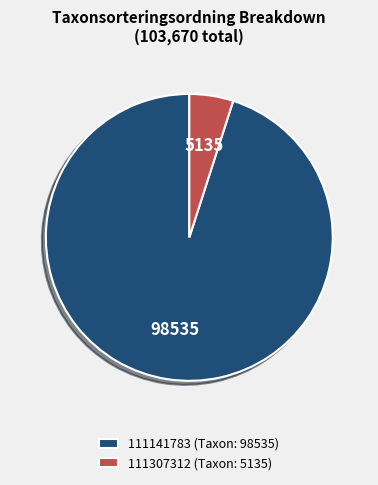

Combined, do 111307312 (Taxon: 5135) and 111141783 (Taxon: 98535) account for over 50%?

Yes